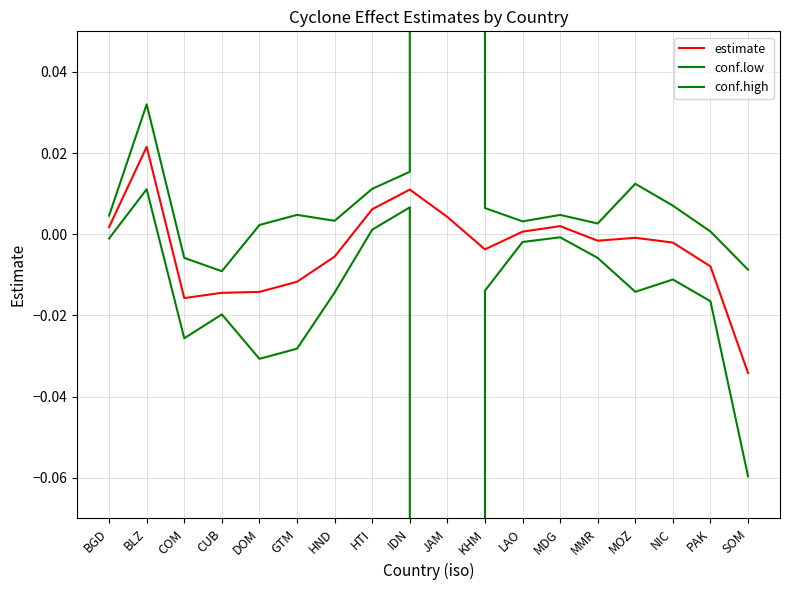

Reading left to right, transcribe all the data shown in this chart.

estimate: BGD=0.0	BLZ=0.0	COM=-0.0	CUB=-0.0	DOM=-0.0	GTM=-0.0	HND=-0.0	HTI=0.0	IDN=0.0	JAM=0.0	KHM=-0.0	LAO=0.0	MDG=0.0	MMR=-0.0	MOZ=-0.0	NIC=-0.0	PAK=-0.0	SOM=-0.0
conf.low: BGD=-0.0	BLZ=0.0	COM=-0.0	CUB=-0.0	DOM=-0.0	GTM=-0.0	HND=-0.0	HTI=0.0	IDN=0.0	JAM=-268.6	KHM=-0.0	LAO=-0.0	MDG=-0.0	MMR=-0.0	MOZ=-0.0	NIC=-0.0	PAK=-0.0	SOM=-0.1
conf.high: BGD=0.0	BLZ=0.0	COM=-0.0	CUB=-0.0	DOM=0.0	GTM=0.0	HND=0.0	HTI=0.0	IDN=0.0	JAM=268.6	KHM=0.0	LAO=0.0	MDG=0.0	MMR=0.0	MOZ=0.0	NIC=0.0	PAK=0.0	SOM=-0.0